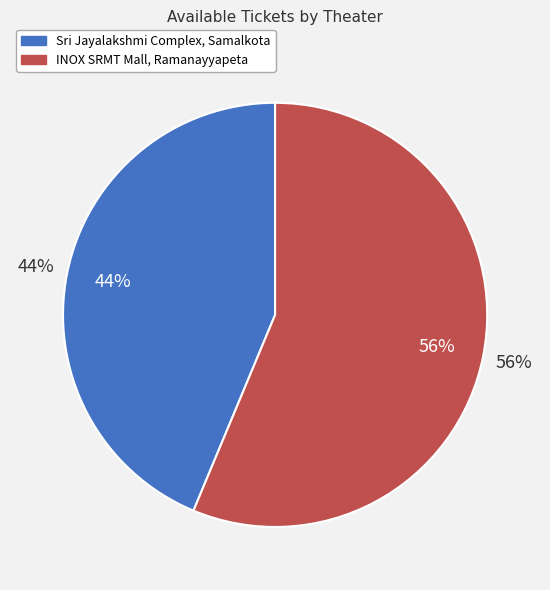

How many segments does this pie chart have?

2